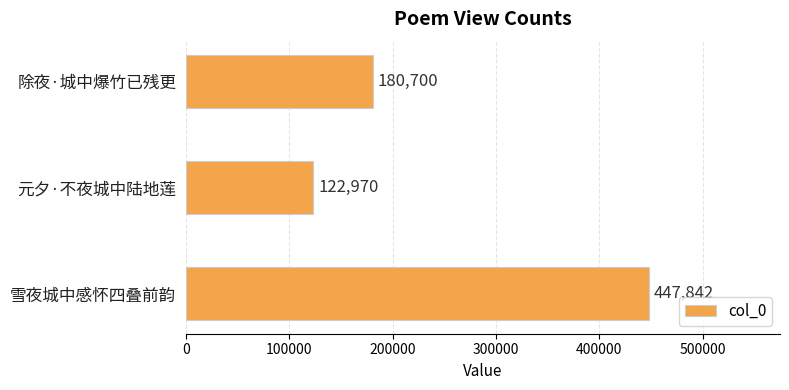

What is the difference between the second highest and minimum values?

57730